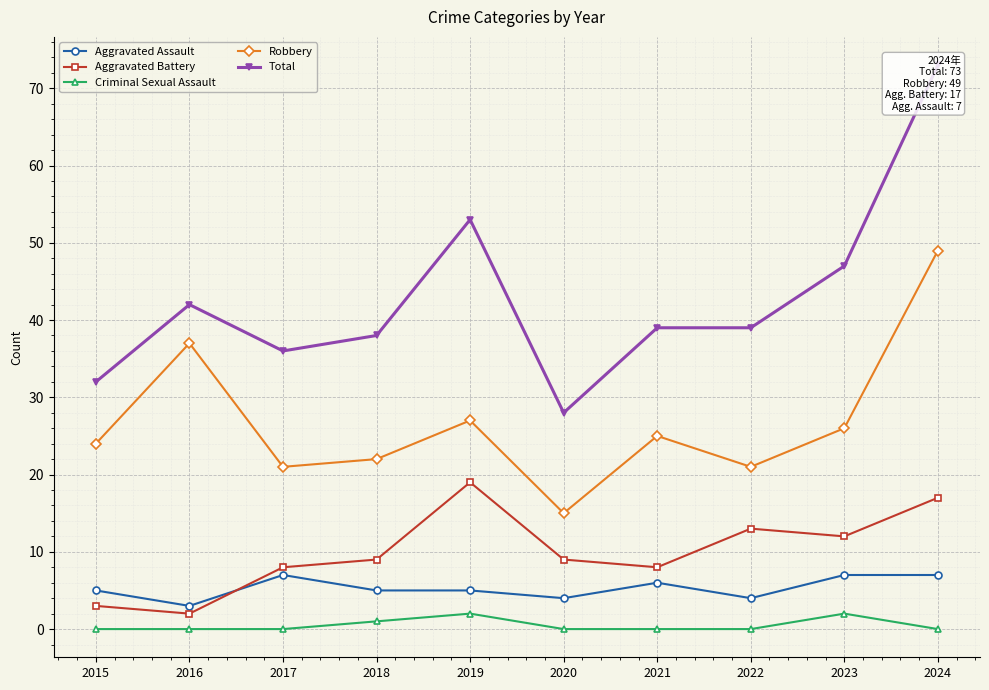

At which label does Criminal Sexual Assault reach its minimum?

2015